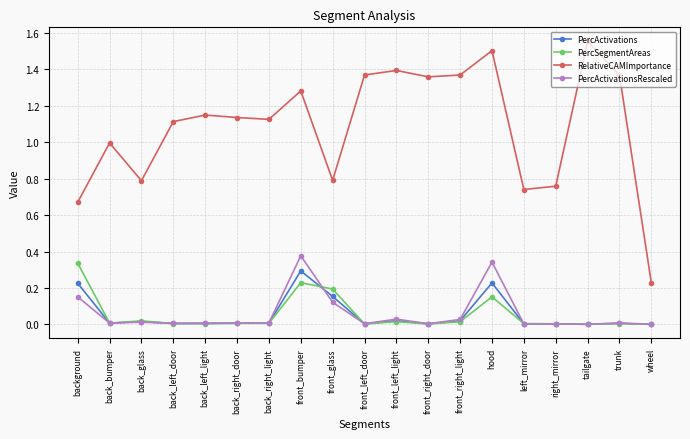

True or false: RelativeCAMImportance and PercSegmentAreas intersect in this chart.

False